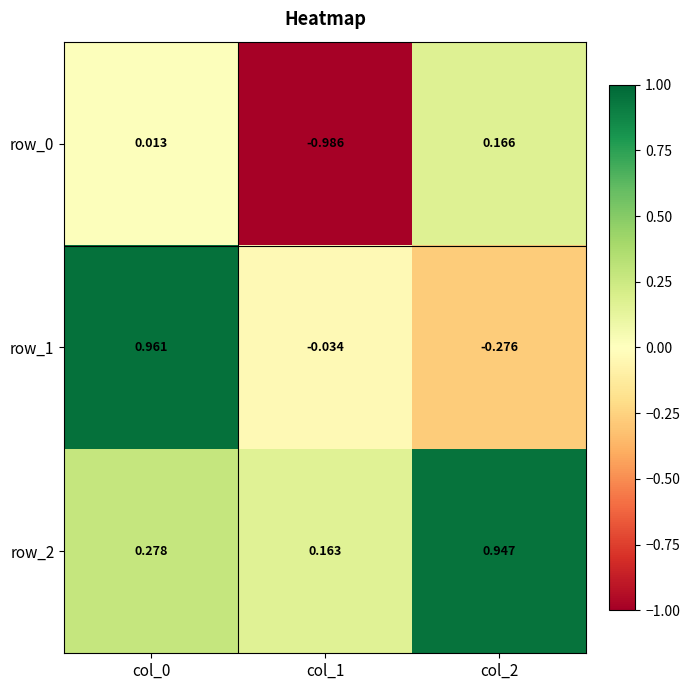

What is the maximum value shown in the chart?

1.0